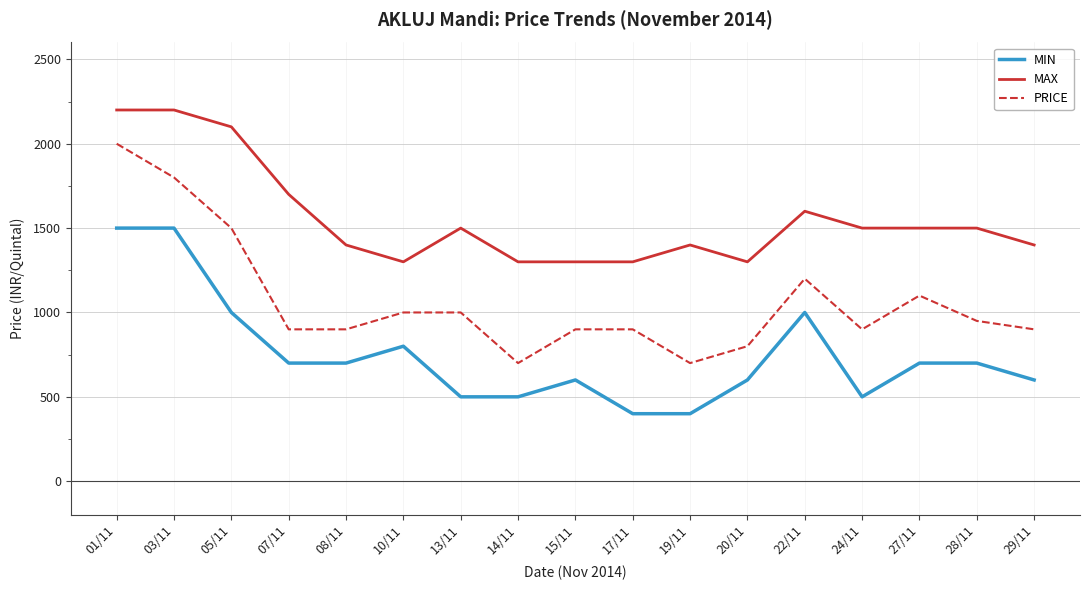

What position from the left is 13/11?

7